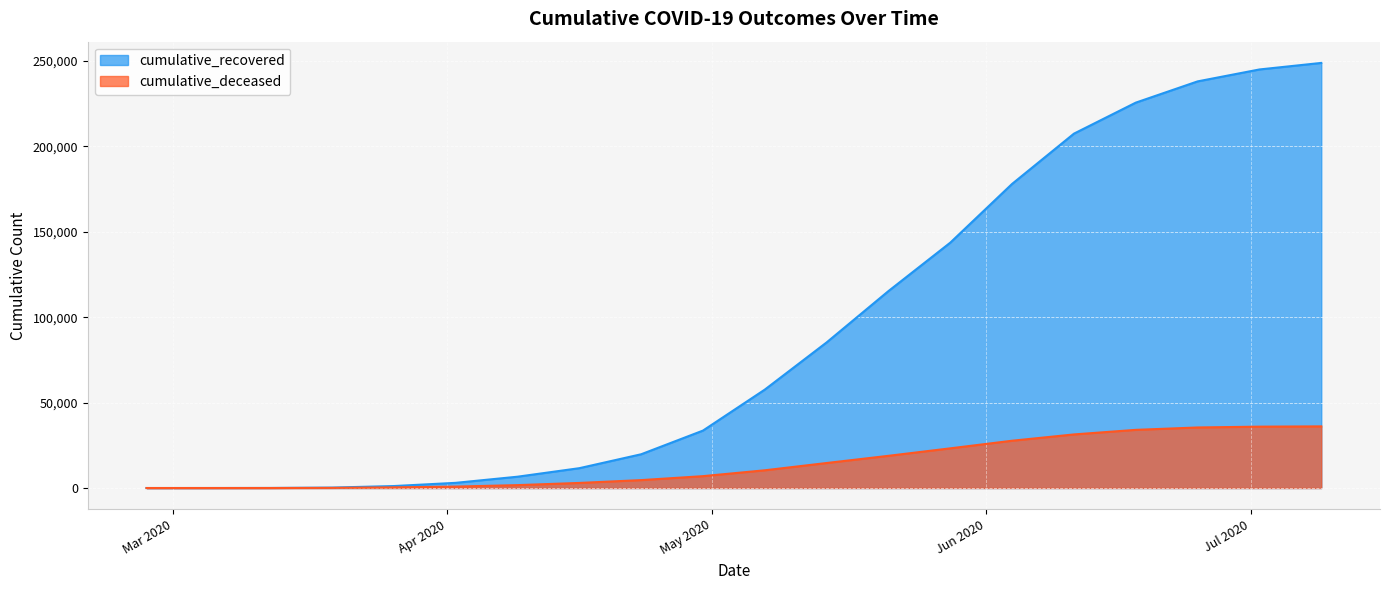

What is the difference between the highest and lowest values at 2020-05-28?

120399